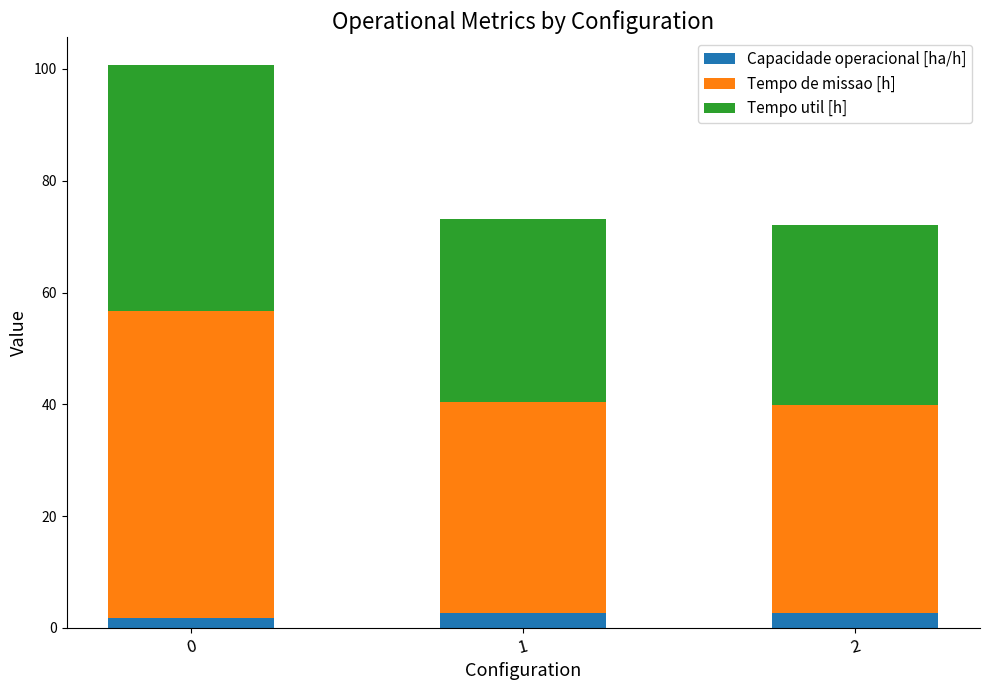

What is the total value across all series at 1?

73.1